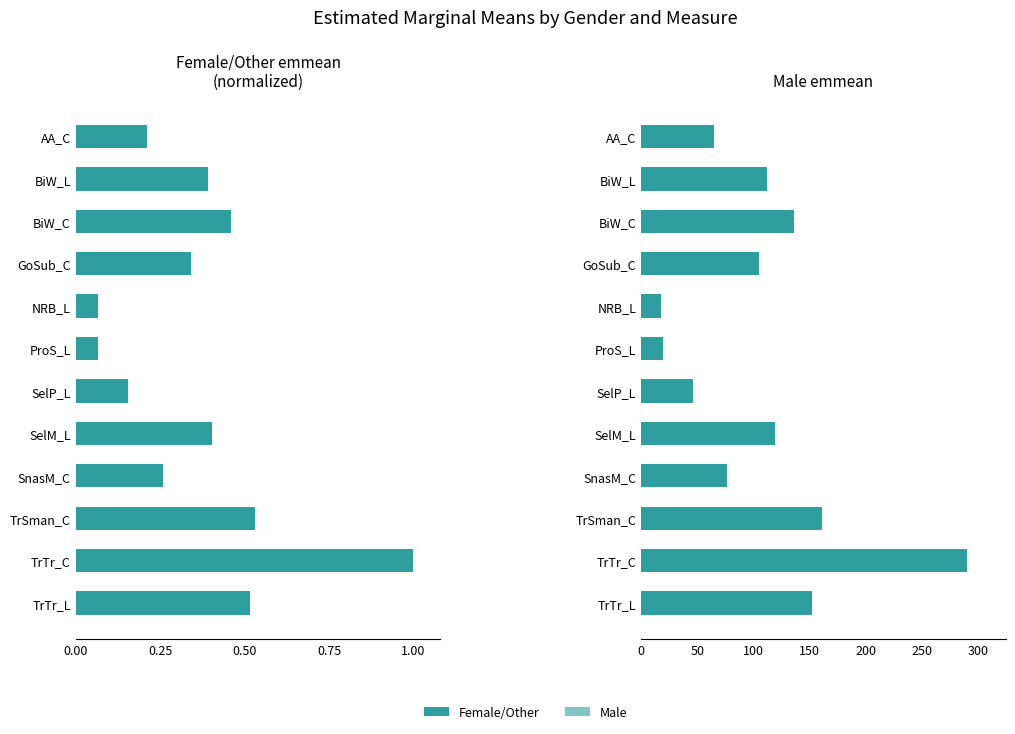

What value does the Male series have at SelM_L?

119.4